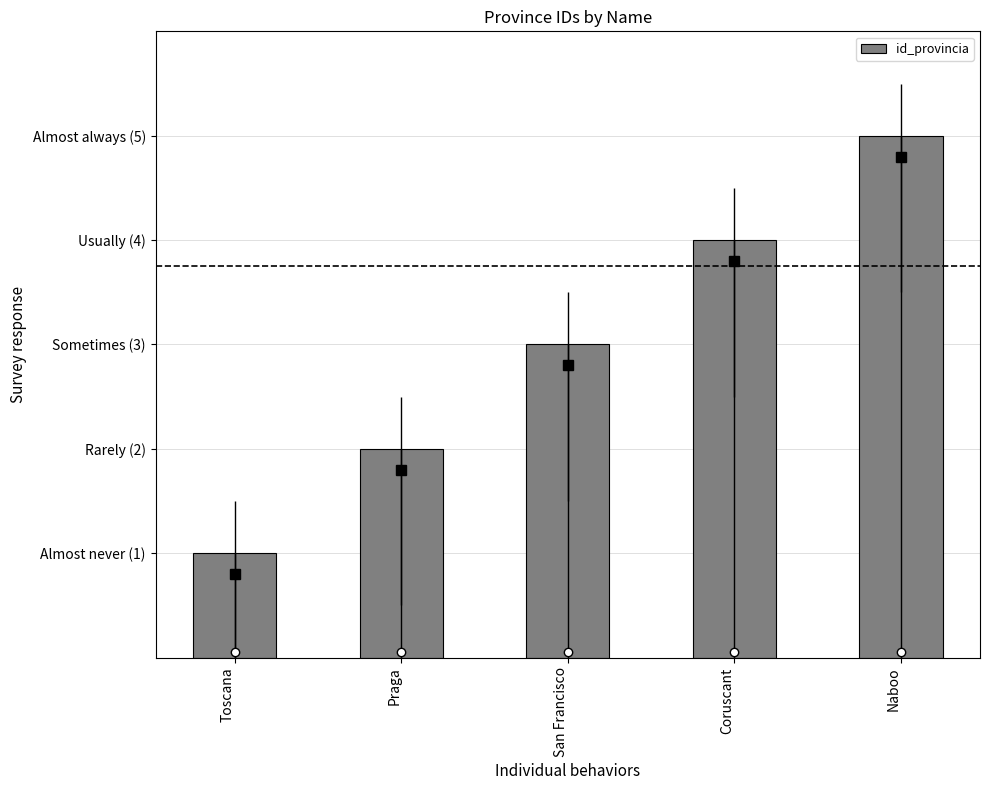

What is the smallest value displayed?

1